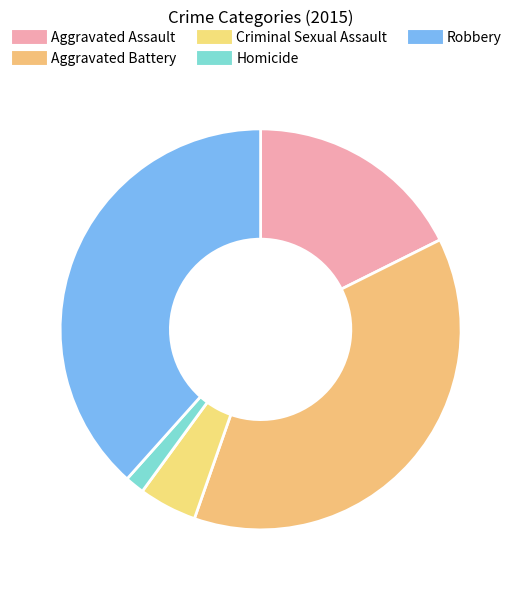

How many segments does this pie chart have?

5